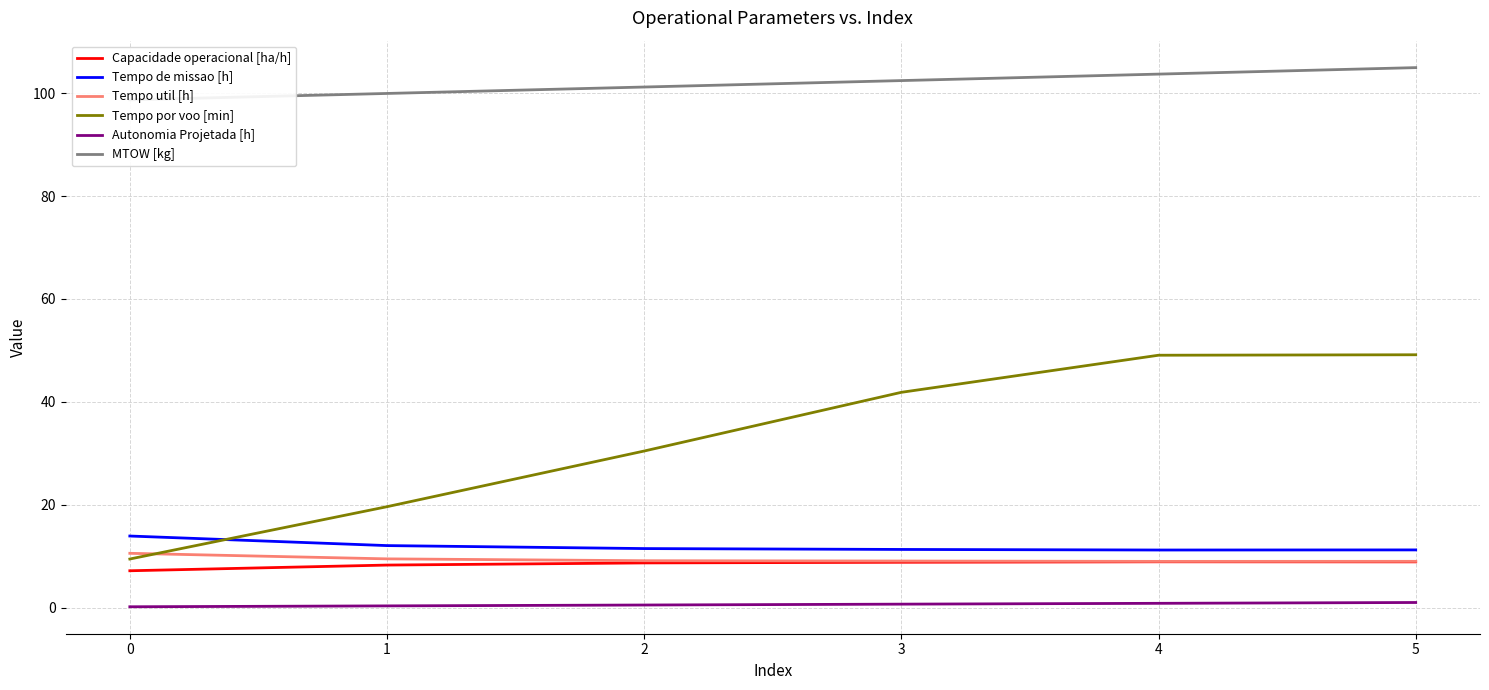

List the labels in order of Autonomia Projetada [h] value, largest first.

5, 4, 3, 2, 1, 0